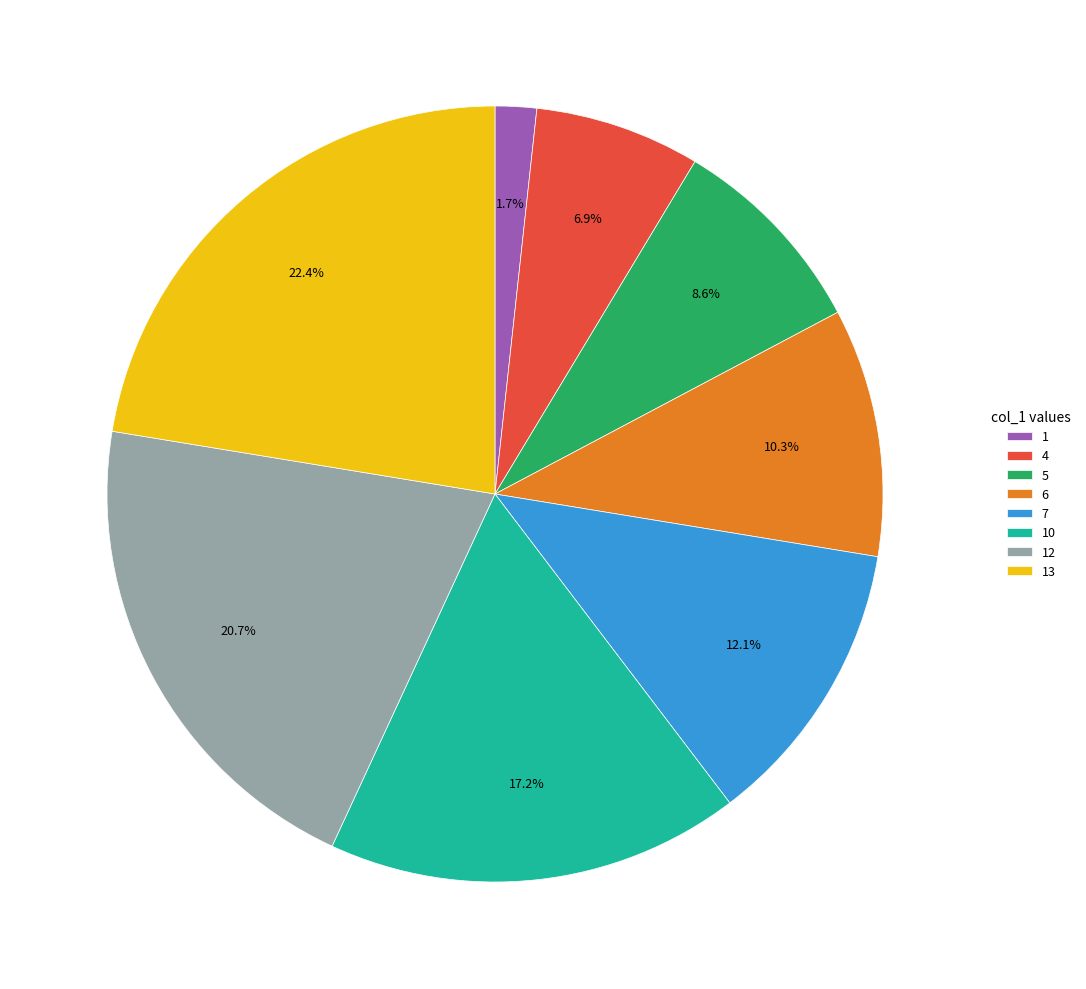

How many slices are in this pie chart?

8